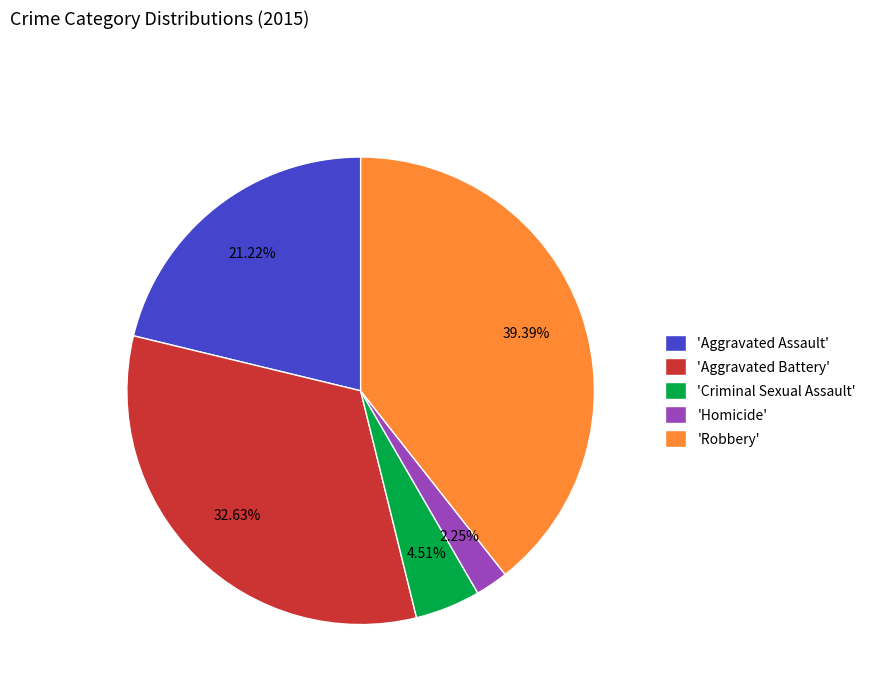

Is the sum of 'Robbery' and 'Aggravated Assault' greater than half?

Yes